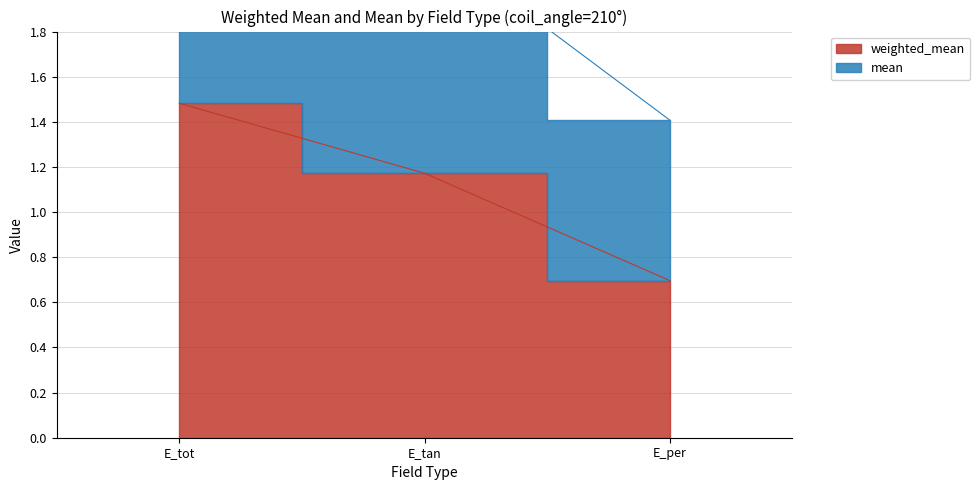

What is the label of the 2nd point from the right?

E_tan